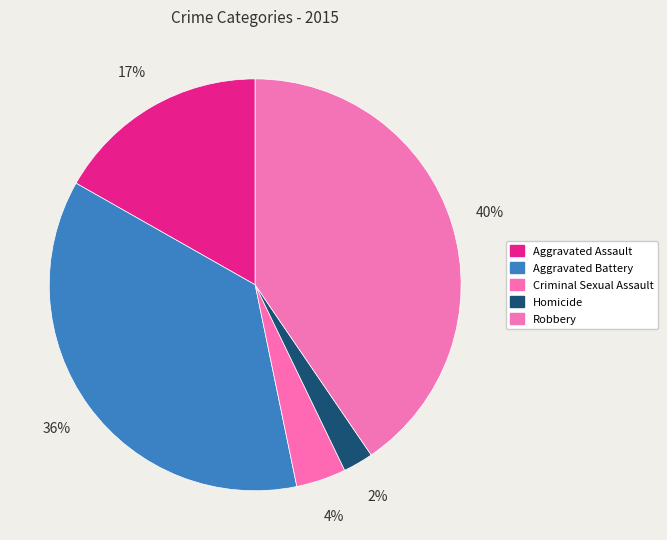

Is it true that Criminal Sexual Assault is 16% of the pie?

False